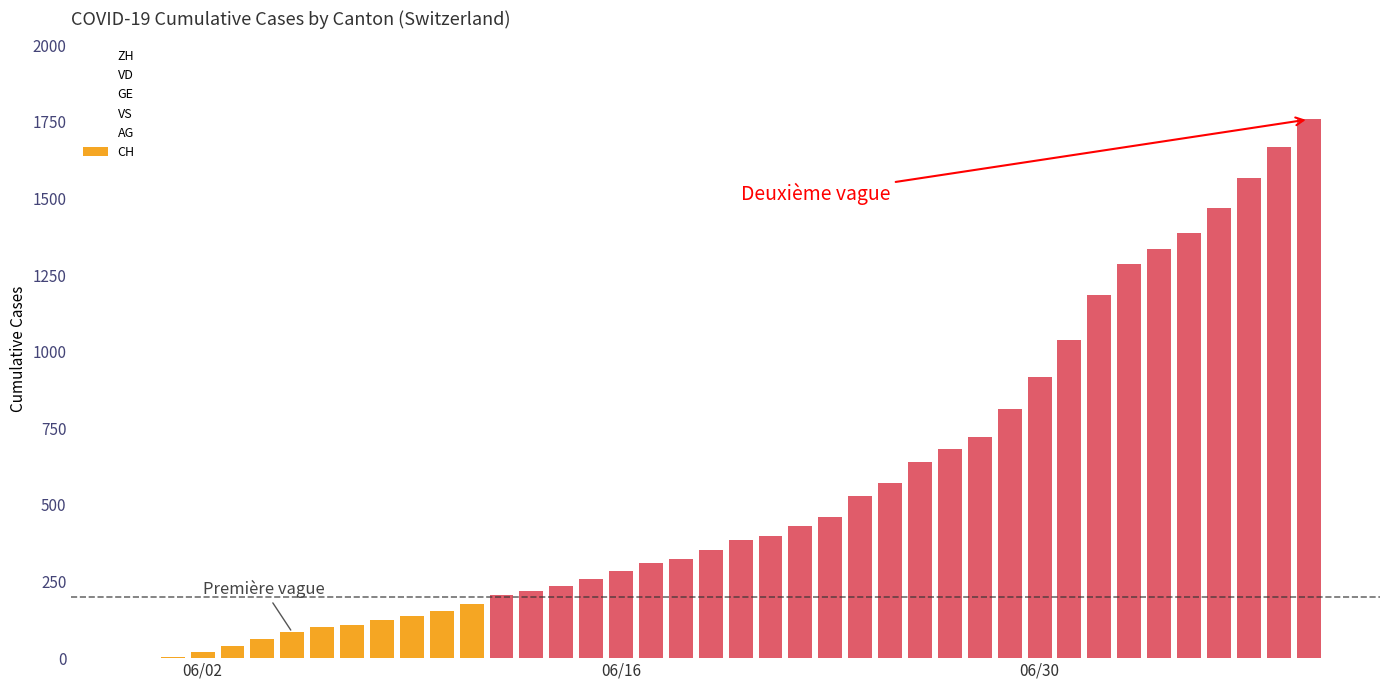

Is it true that GE equals 27 at 19?

True